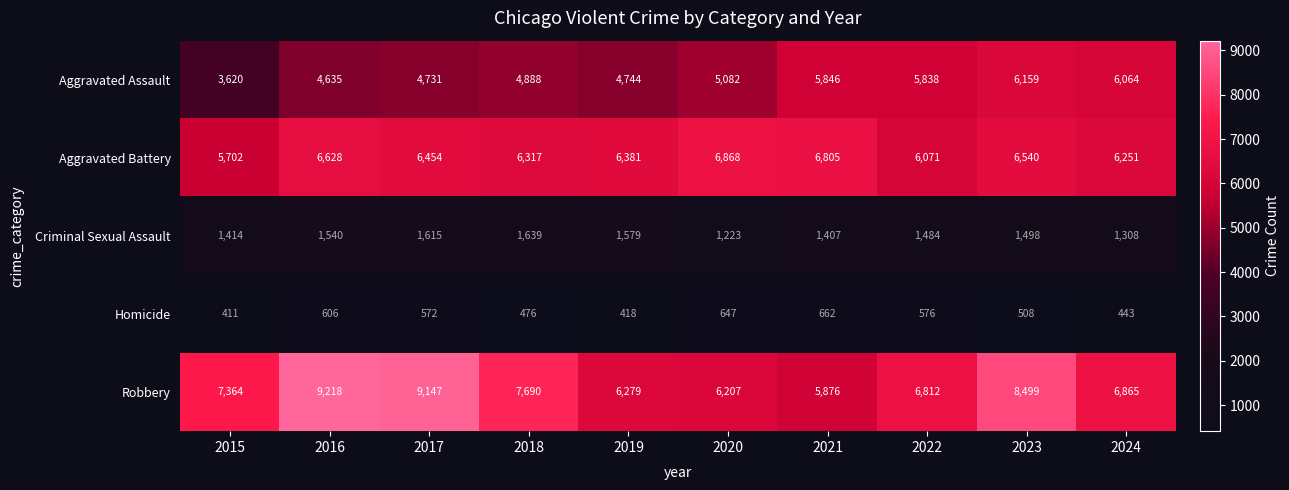

Rank the categories by Aggravated Battery value from lowest to highest.

2015, 2022, 2024, 2018, 2019, 2017, 2023, 2016, 2021, 2020